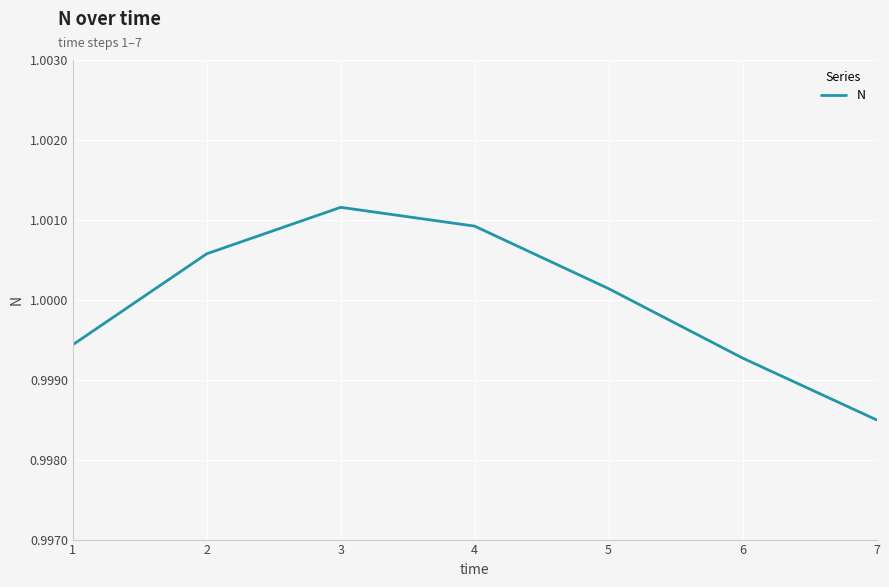

How many distinct data groups are displayed?

1